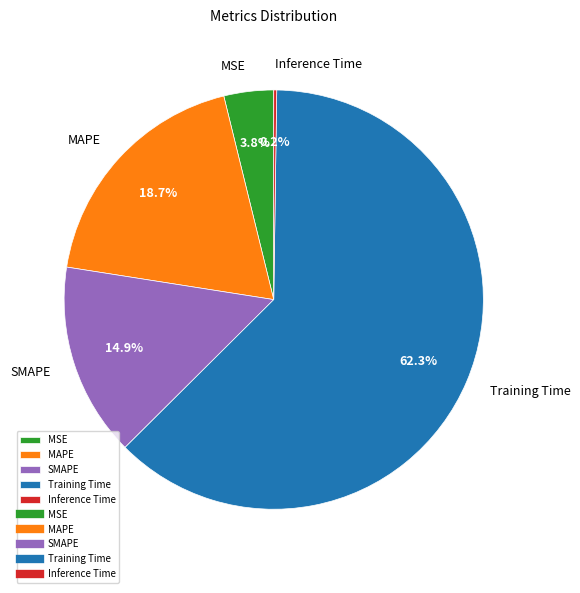

Which category has the biggest portion of the pie?

Training Time